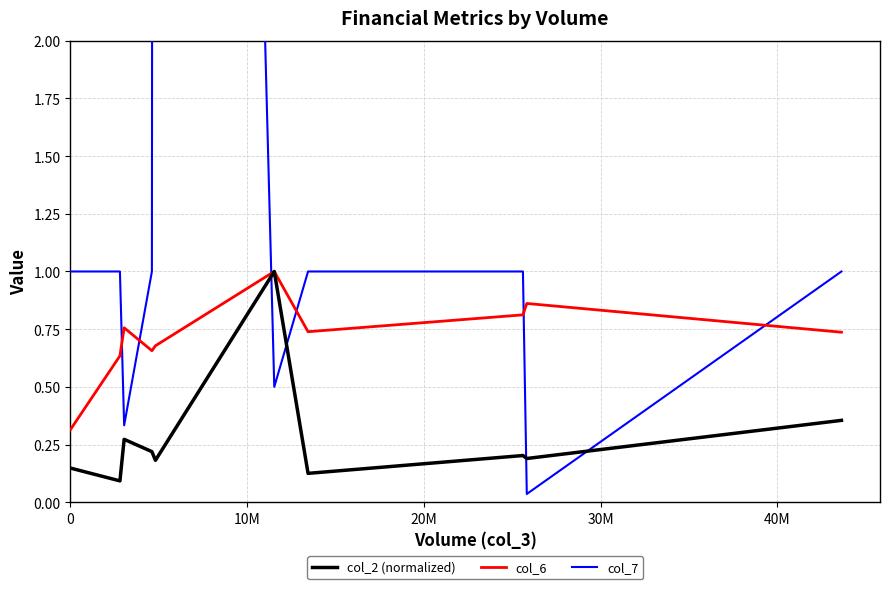

True or false: col_6 and col_2 (normalized) cross at least once.

False